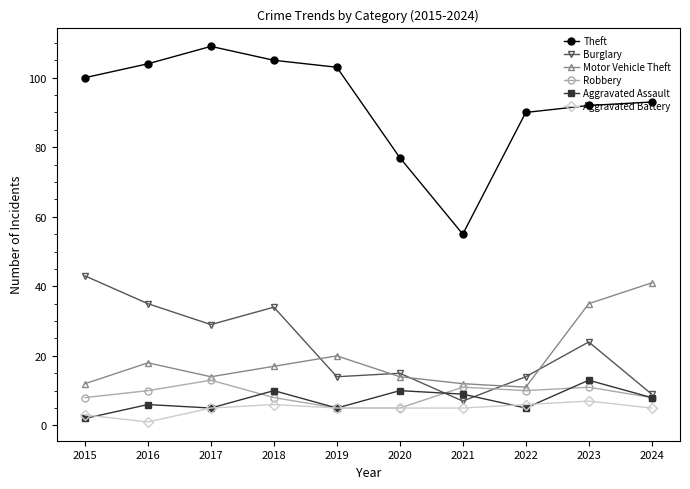

The Theft series shows 156 at 2023. True or false?

False